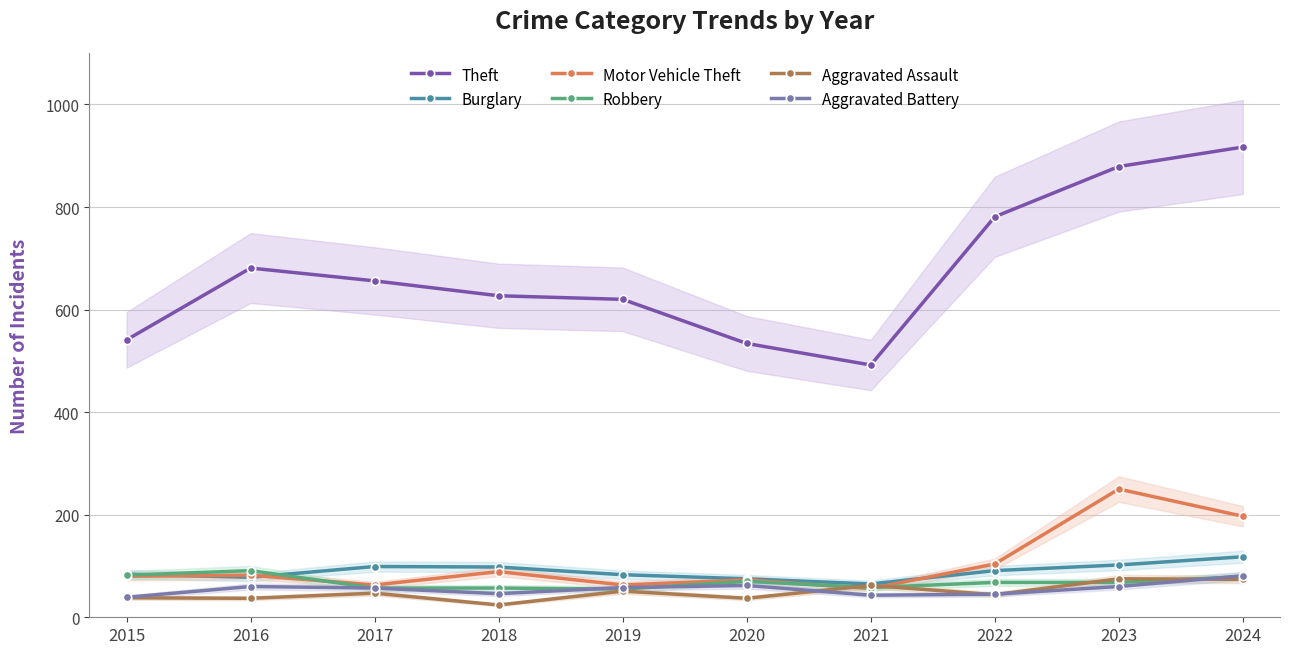

How many times do Burglary and Robbery cross each other?

2